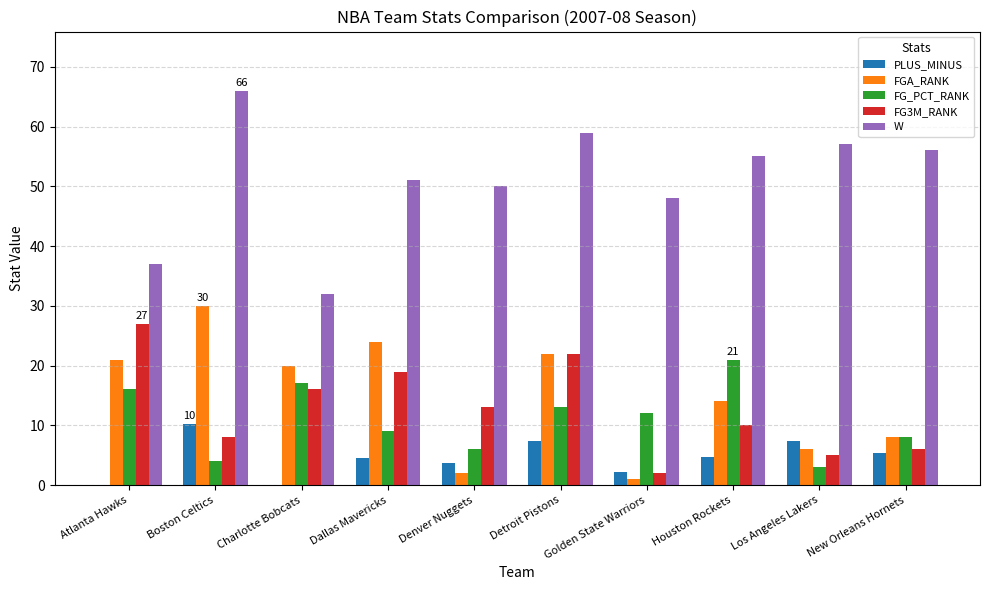

True or false: FGA_RANK has a value of 8.0 at New Orleans Hornets.

True